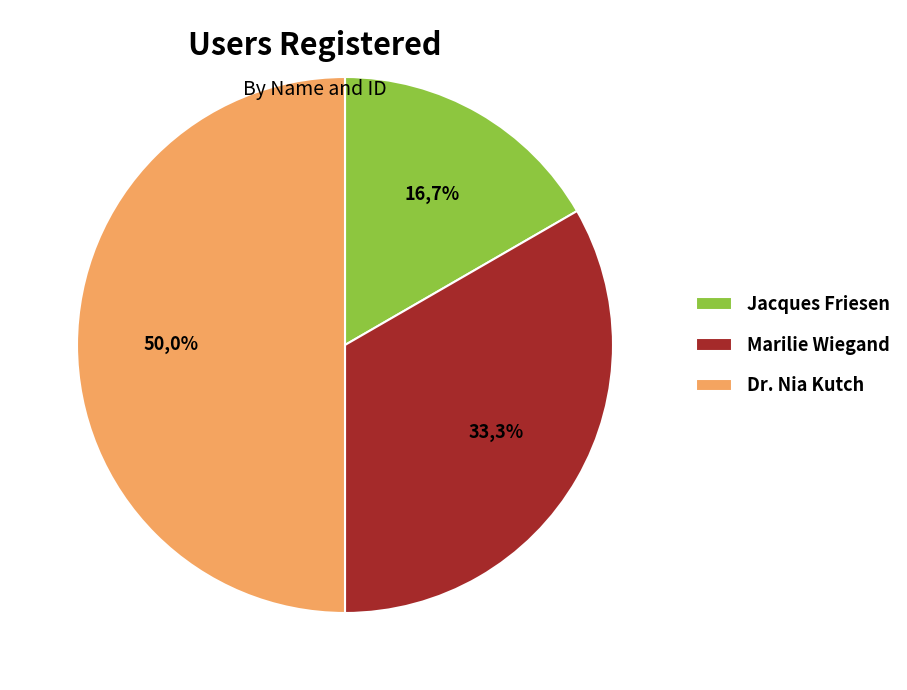

Count the number of slices in the pie.

3